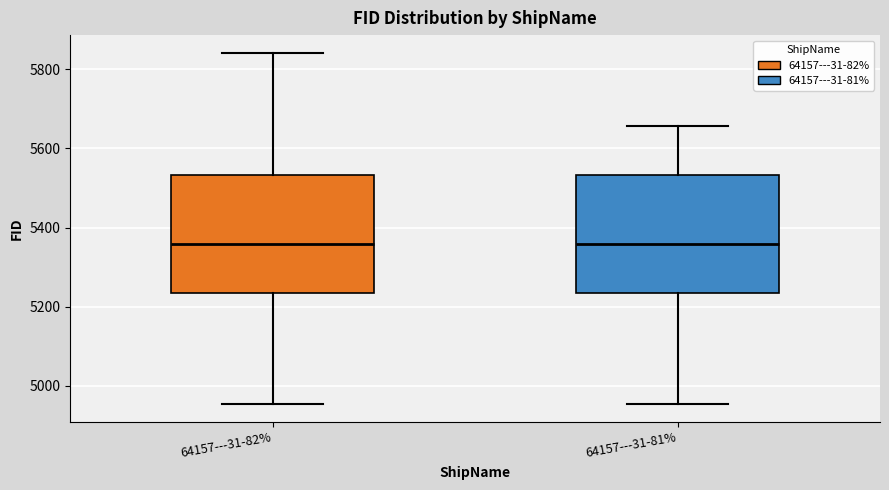

Reading left to right, transcribe this box plot: for each box, give where its median line is, the range the box spans, and where its two whiskers end, as read against the y-axis. The values are not printed on the chart, so give them approximately, as read against the axis.

64157---31-82%: median 5360, box 5240 to 5540, whiskers 4960 to 5840
64157---31-81%: median 5360, box 5240 to 5540, whiskers 4960 to 5660